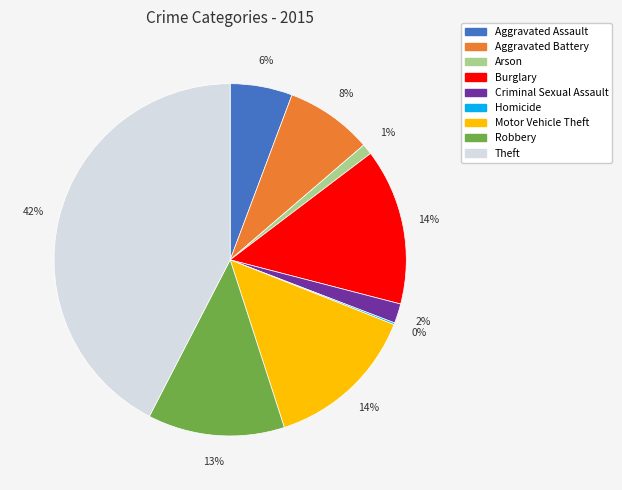

Which category has the biggest portion of the pie?

Theft